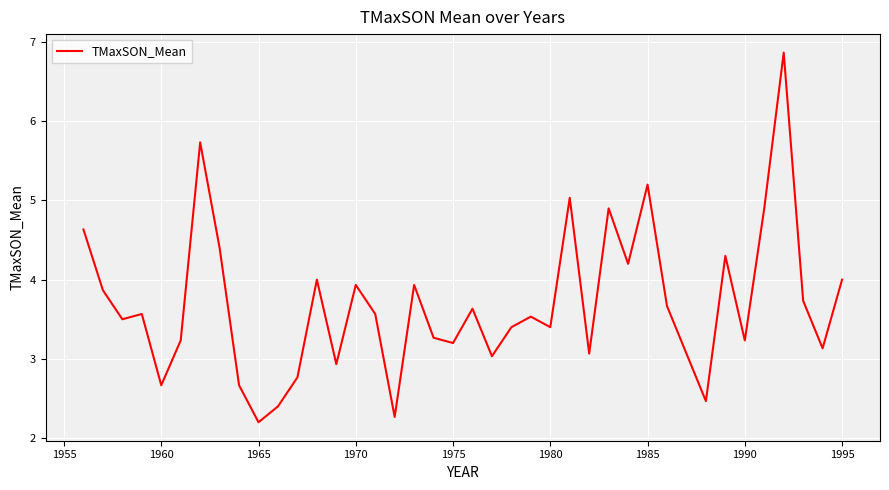

What is the maximum value shown in the chart?

6.9